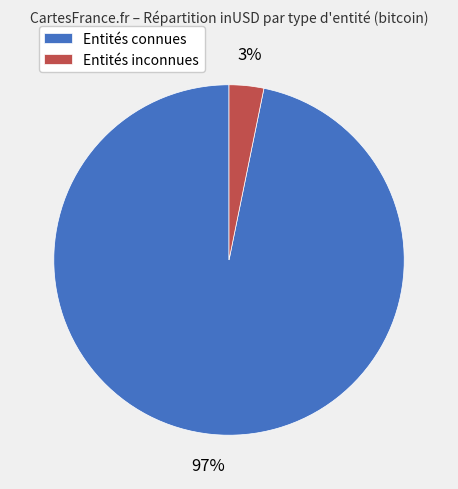

True or false: Entités connues accounts for 97% of the total.

True